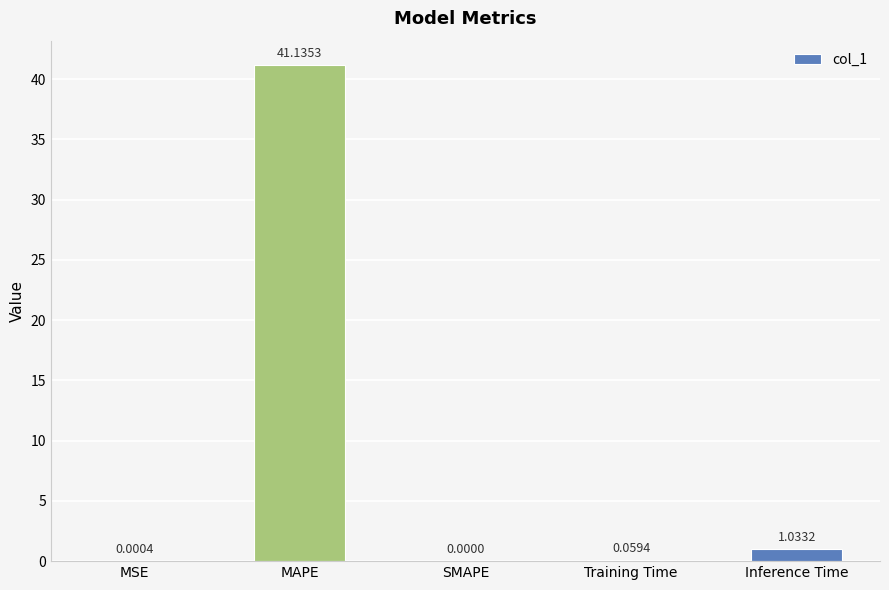

At which category does the chart reach its peak across all series?

MAPE